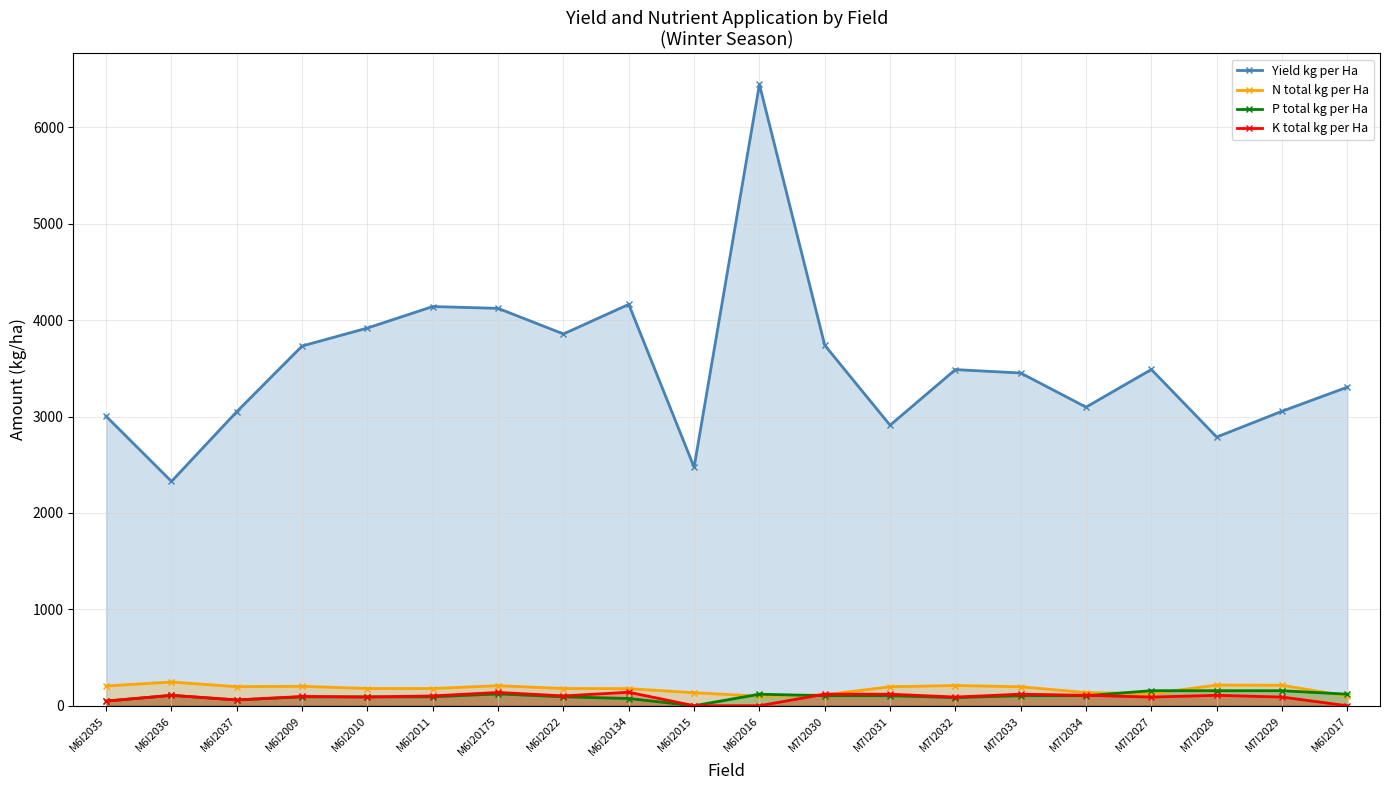

The value of P total kg per Ha at M6I2011 is 92.6. True or false?

True